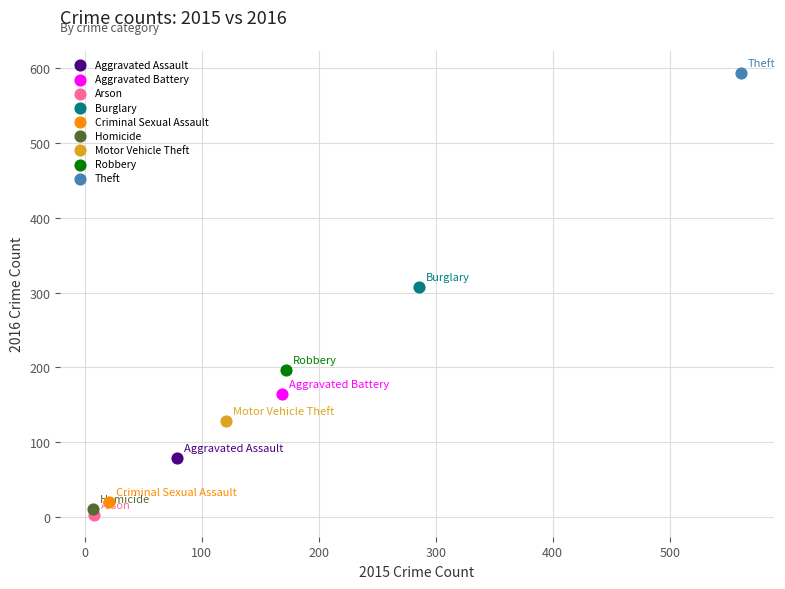

Which series contains the lowest Y value?

Arson